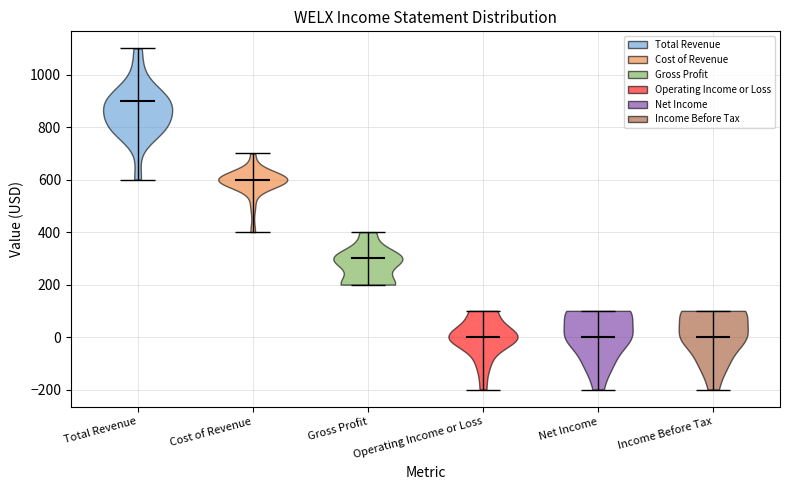

Reading left to right, read every violin against the y-axis: where its median line is, and the lowest and highest points it reaches. The values are not printed on the chart, so give them approximately, as read against the axis.

Total Revenue: median line 900, lowest point 600, highest point 1100
Cost of Revenue: median line 600, lowest point 400, highest point 700
Gross Profit: median line 300, lowest point 200, highest point 400
Operating Income or Loss: median line 0, lowest point -200, highest point 100
Net Income: median line 0, lowest point -200, highest point 100
Income Before Tax: median line 0, lowest point -200, highest point 100